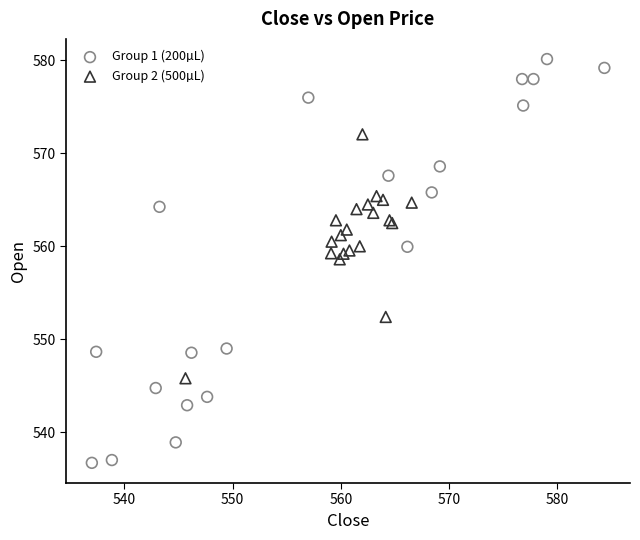

Which series contains the lowest Y value?

Group 1 (200µL)